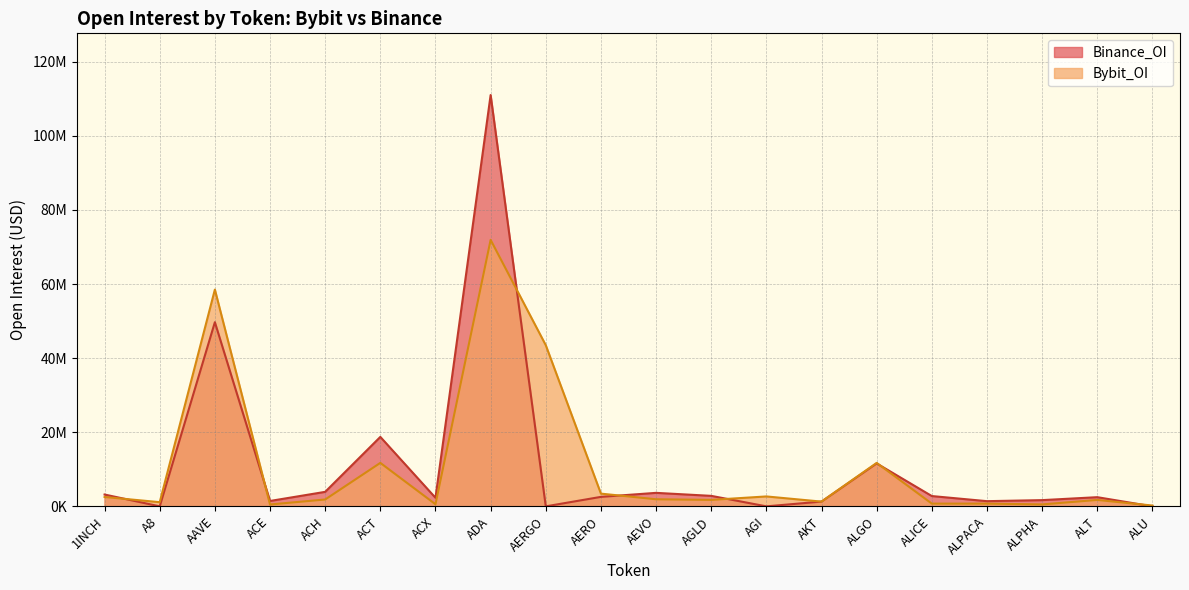

What is the total value across all series at AGLD?

4578474